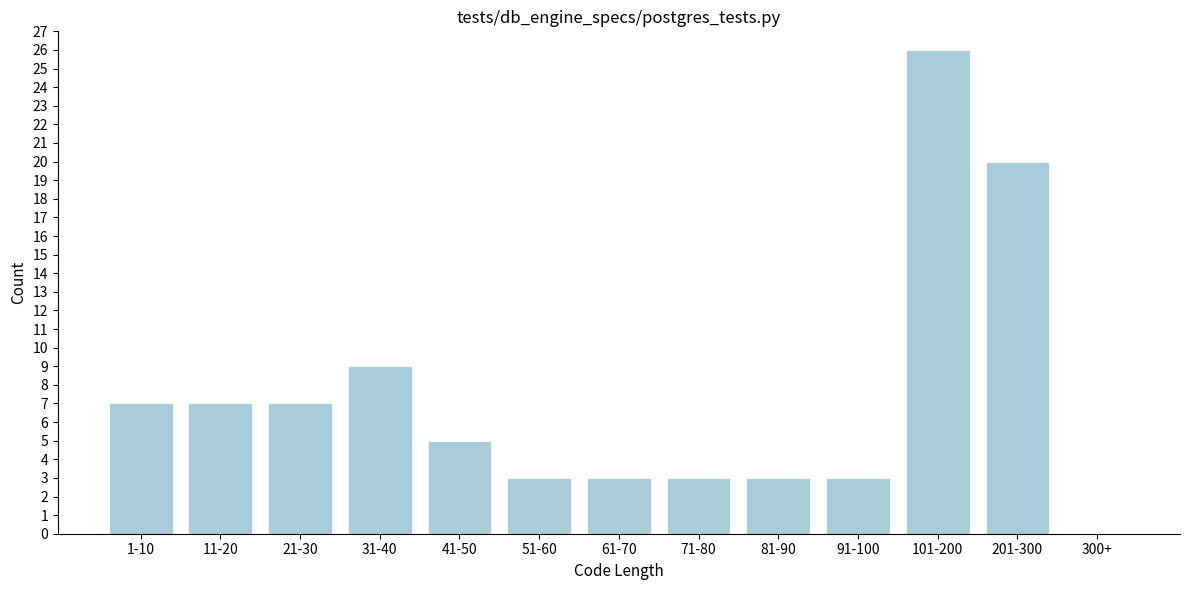

Reading left to right, list all the values displayed in this chart.

1-10=7	11-20=7	21-30=7	31-40=9	41-50=5	51-60=3	61-70=3	71-80=3	81-90=3	91-100=3	101-200=26	201-300=20	300+=0